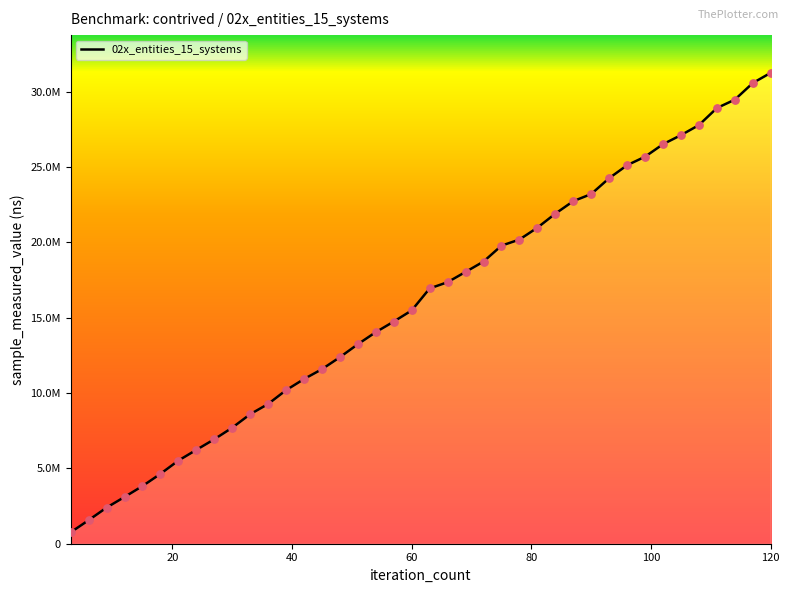

Is this an area chart (filled region under the line)?

Yes